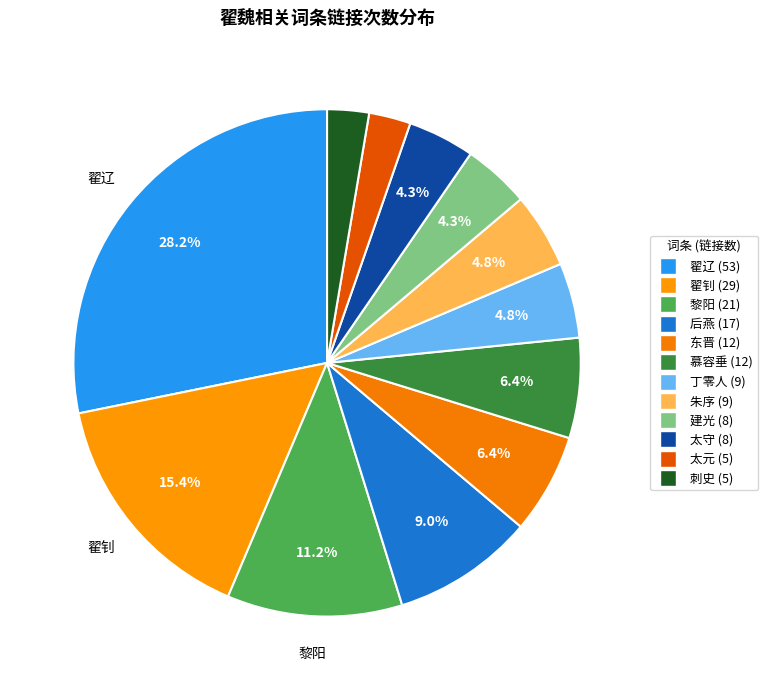

What percentage is the 翟辽 slice, to the nearest percent?

28%